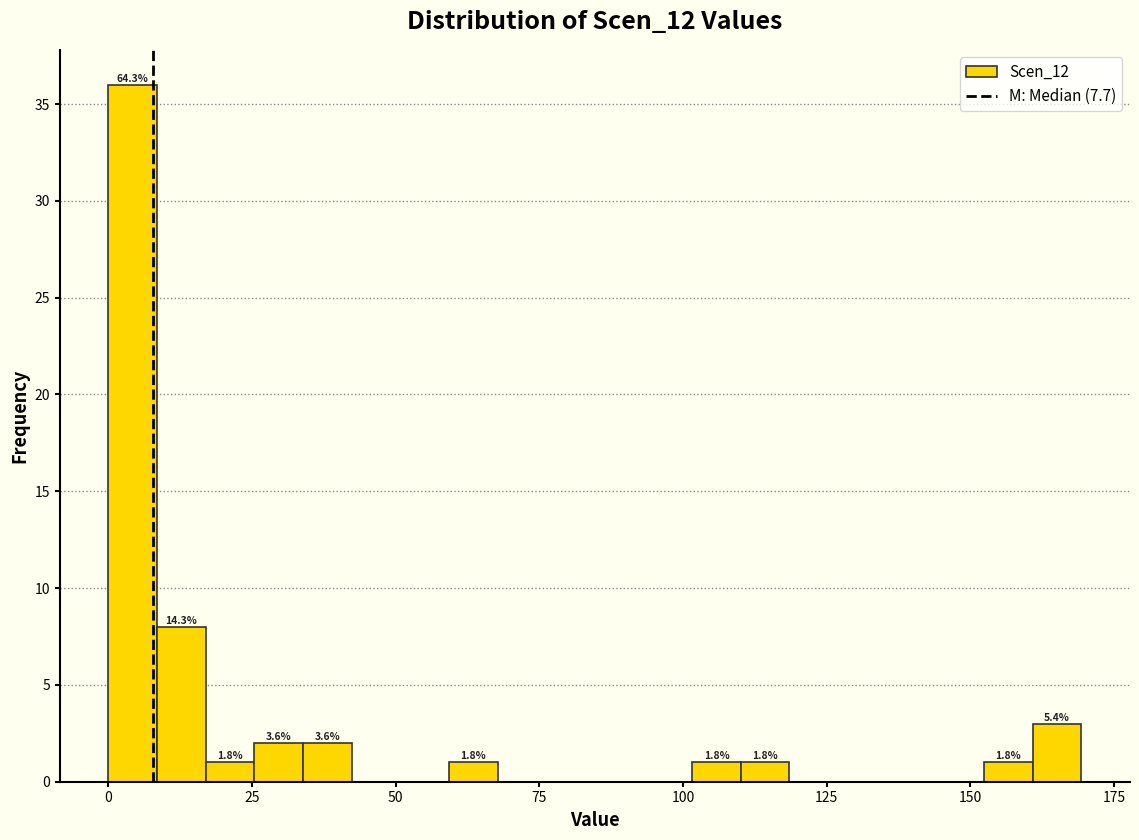

Read against the x-axis, roughly where is the centre of the tallest bar?

5